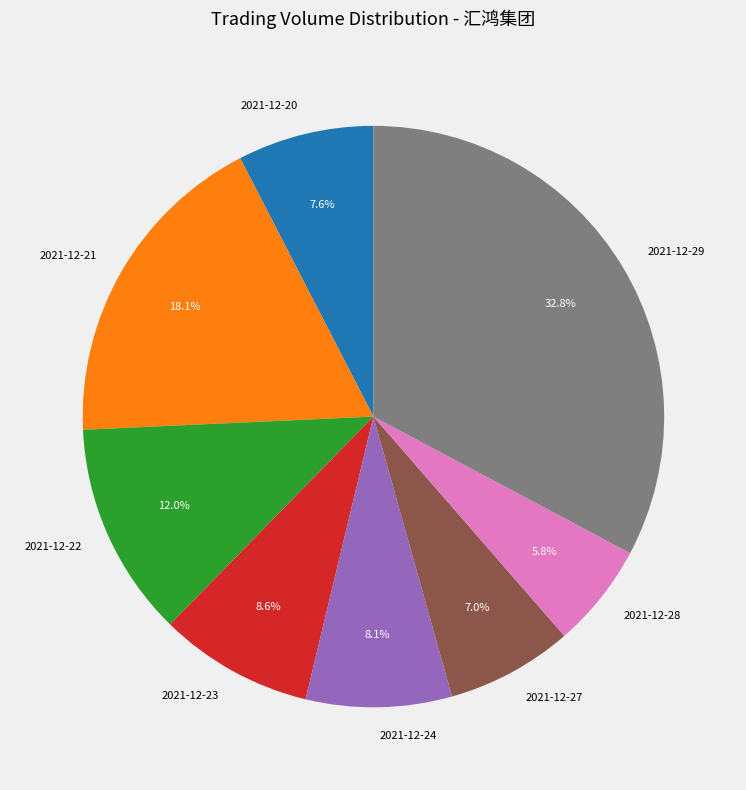

To the nearest percent, what portion does 2021-12-21 represent?

18%